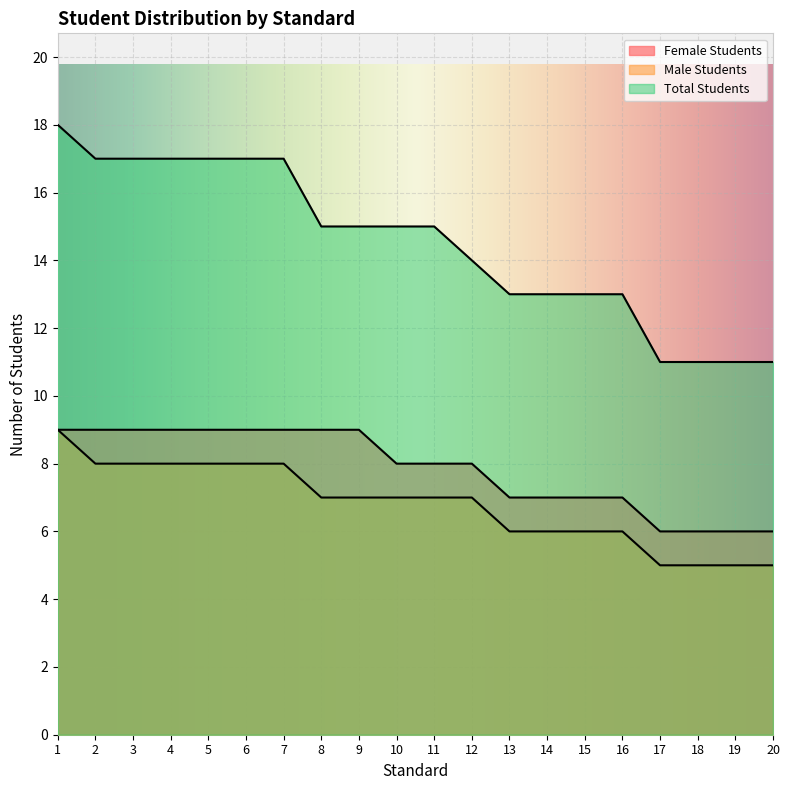

Count the Total Students values in the range 13 to 17.

15